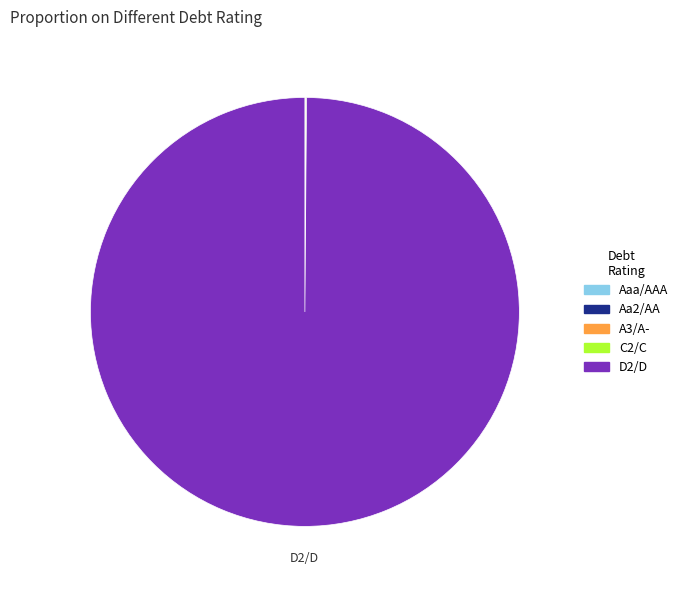

The D2/D slice represents 100% of the pie. True or false?

True